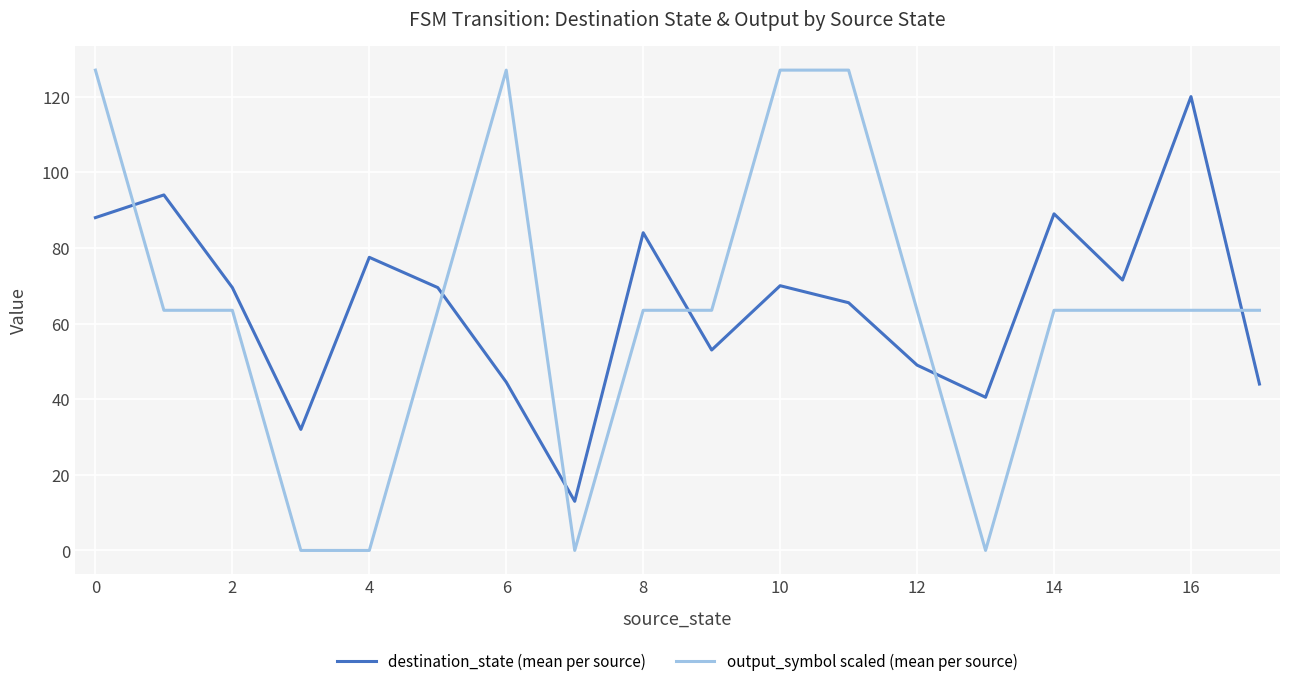

Which series has the largest range (max minus min)?

output_symbol scaled (mean per source)